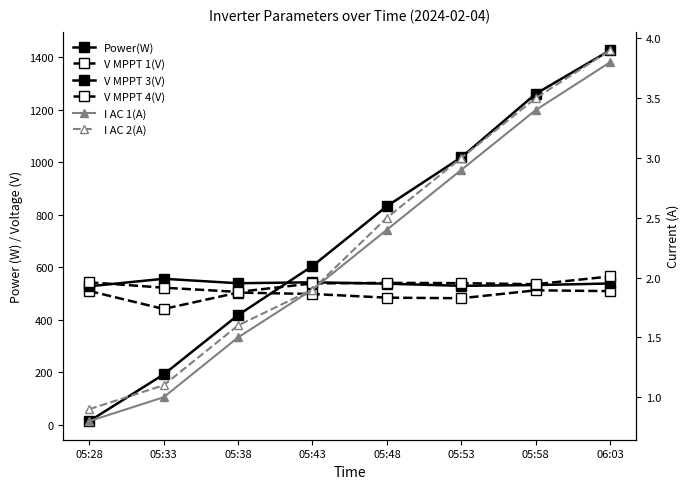

Which series ends up on top after the final intersection of V MPPT 3(V) and Power(W)?

Power(W)